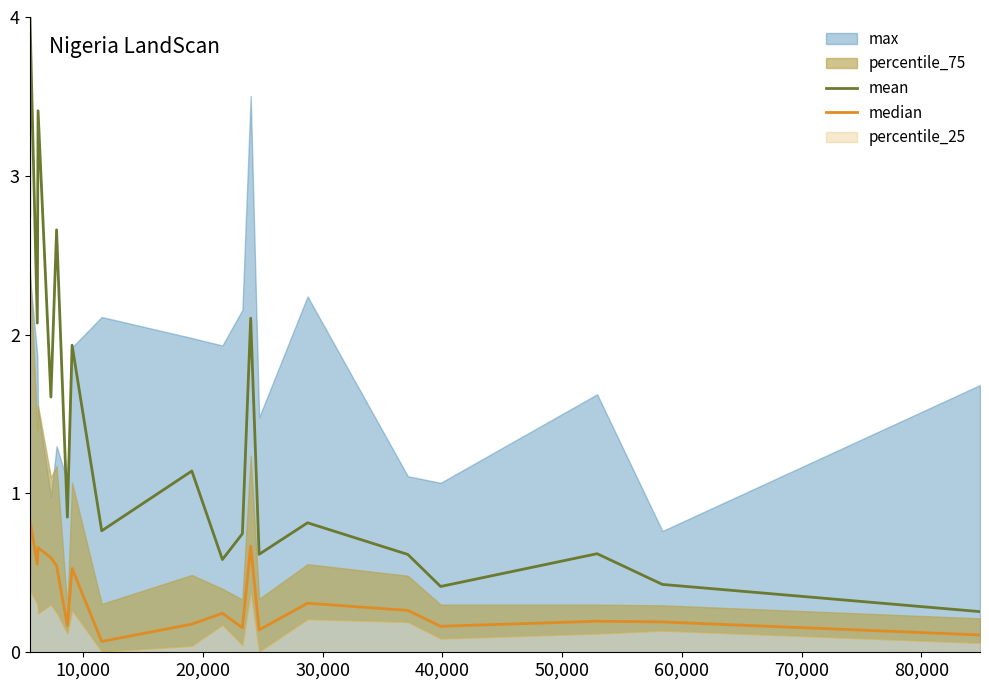

Does the chart display data point markers on the line(s)?

No